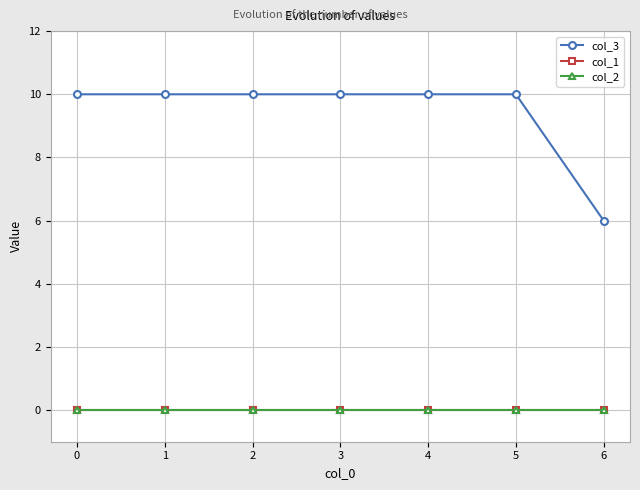

Is this an area chart (filled region under the line)?

No